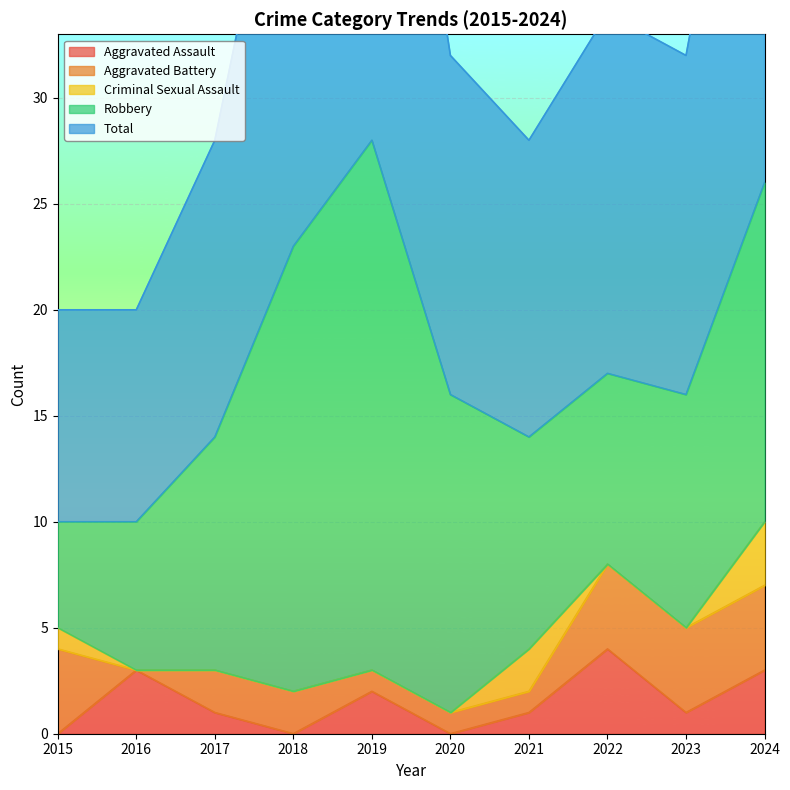

How many lines are shown in the chart?

5